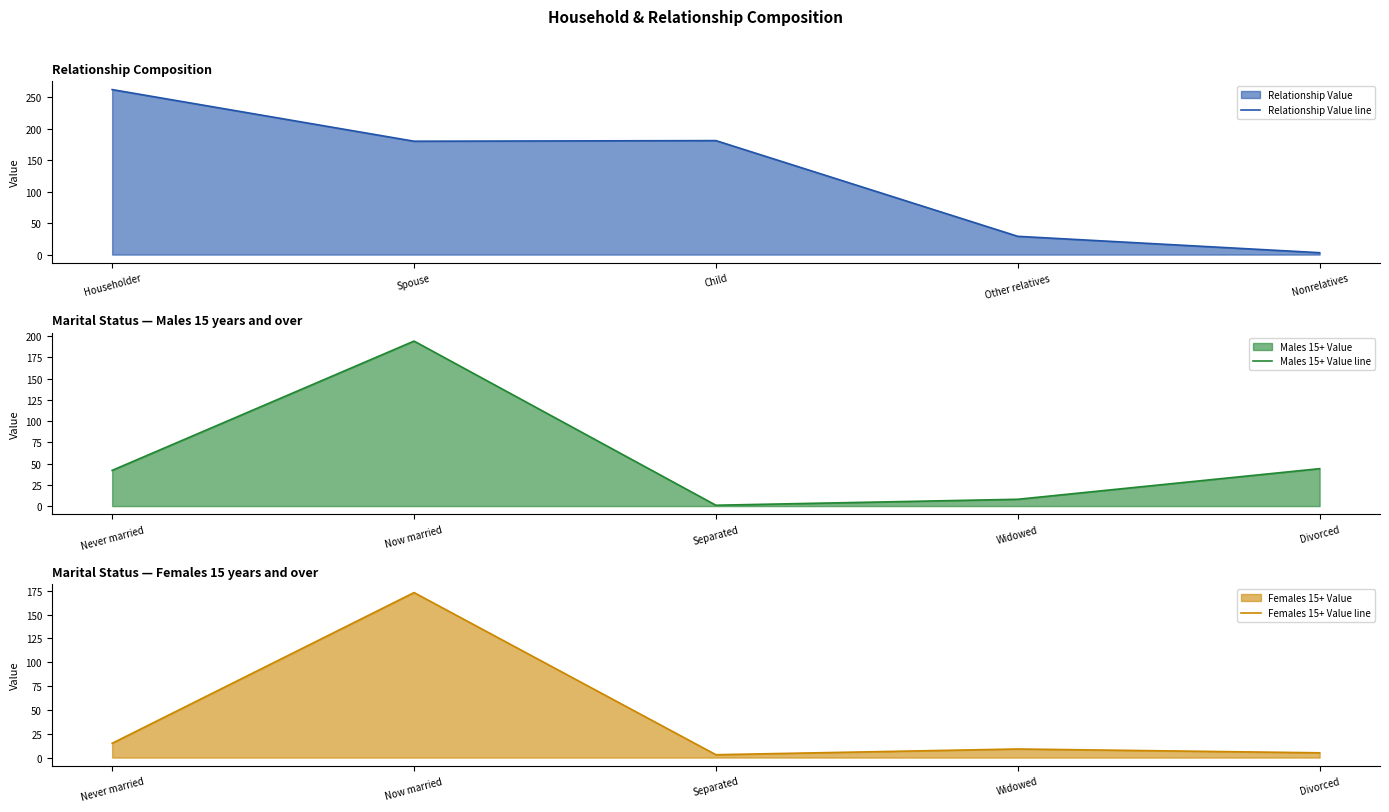

How many lines are shown in the chart?

3